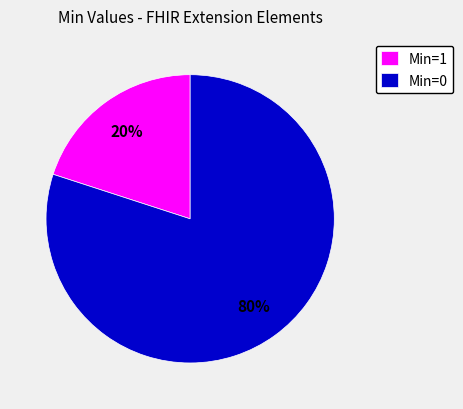

To the nearest percent, what is the average slice percentage?

50%